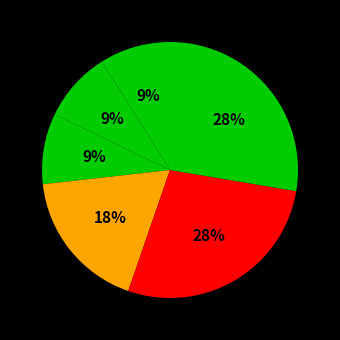

How many segments does this pie chart have?

6